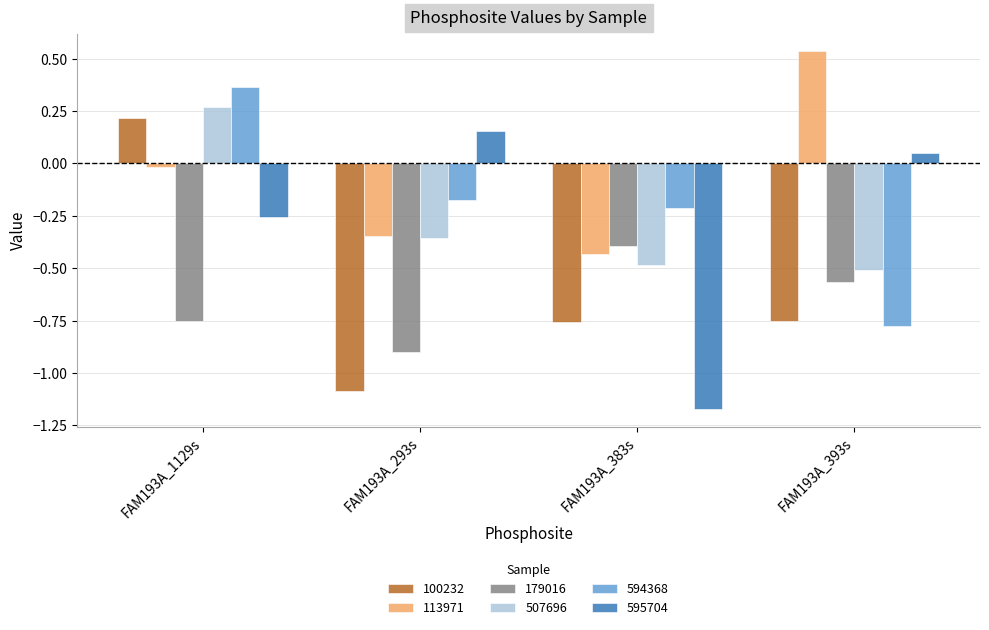

Is it true that 594368 equals -1.2 at FAM193A_393s?

False